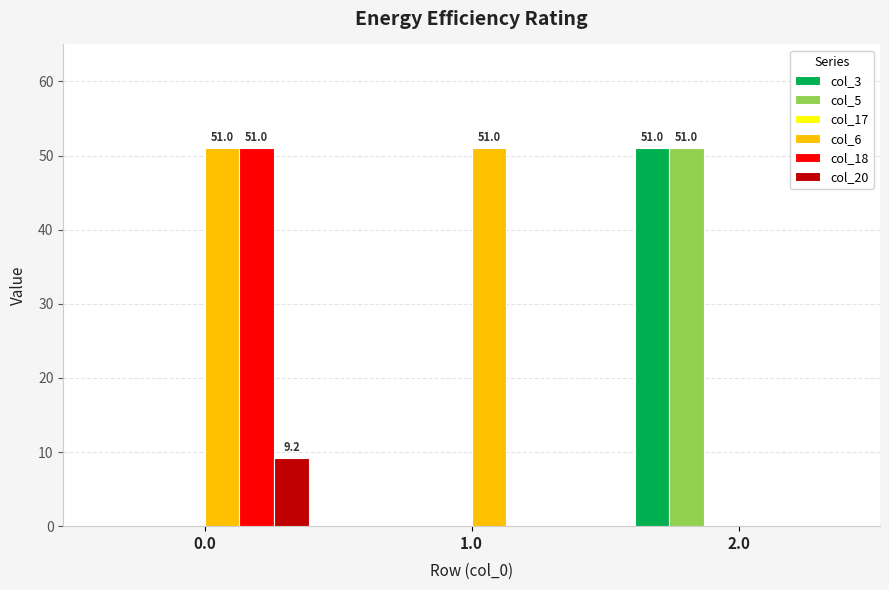

What is the maximum value shown in the chart?

51.0